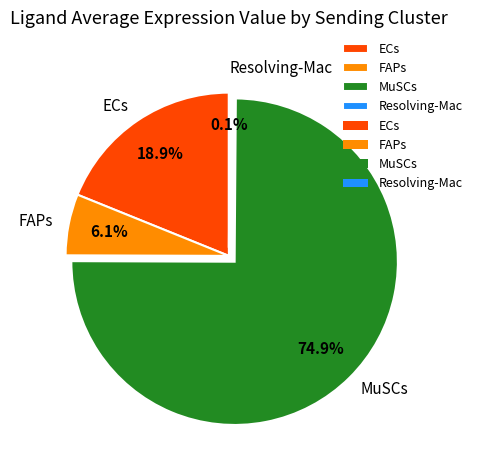

Is the sum of MuSCs and ECs greater than half?

Yes